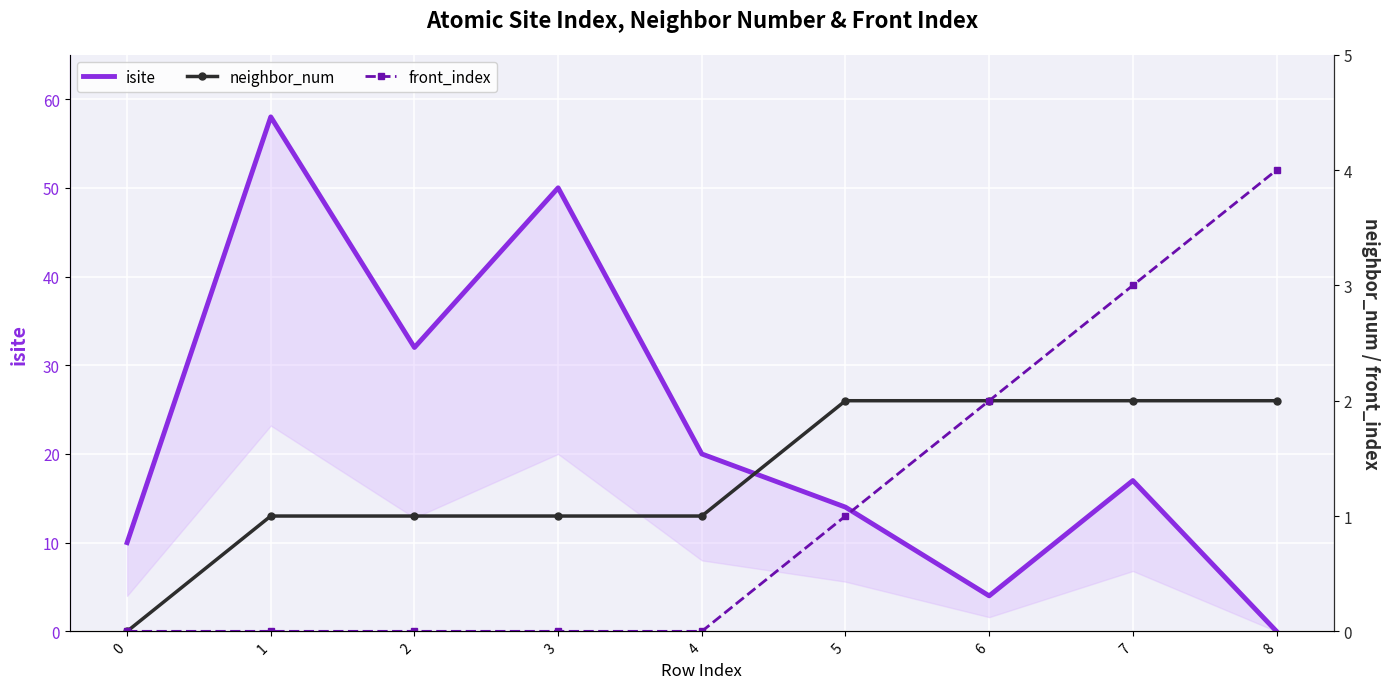

What is the average value of the front_index series?

1